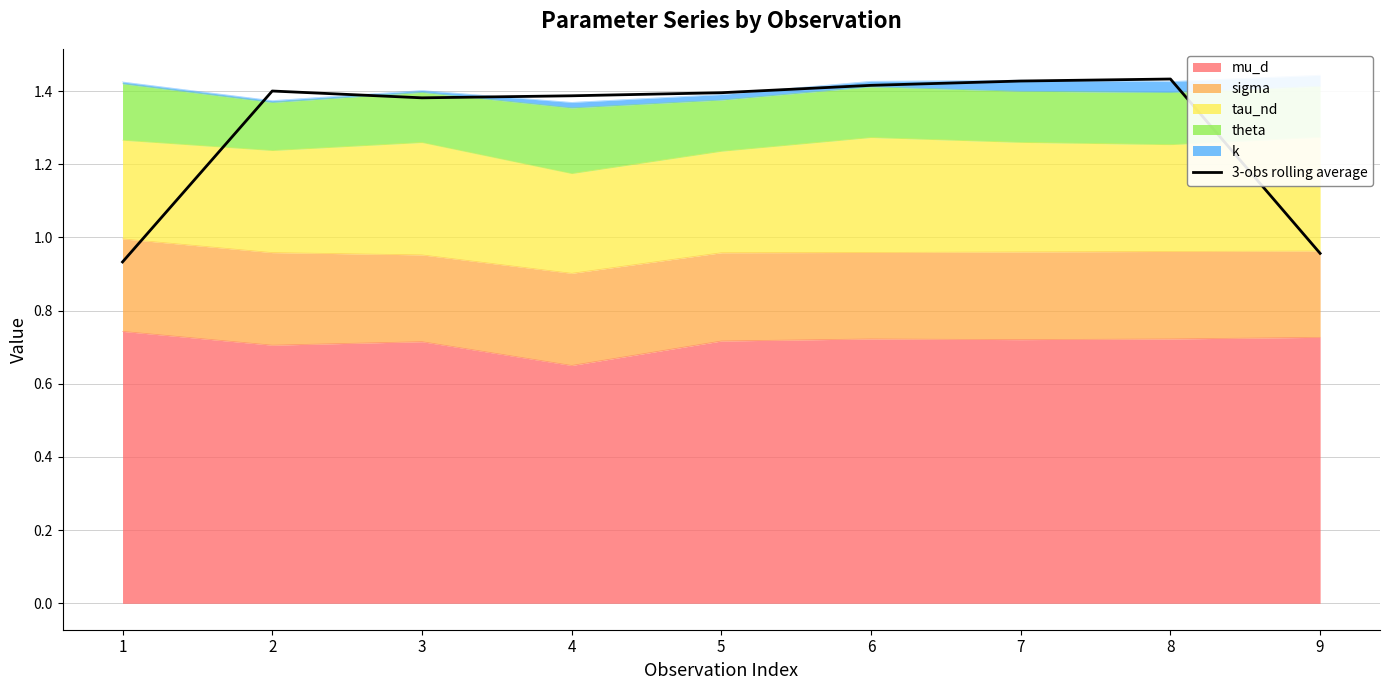

What is the greatest value displayed?

1.4